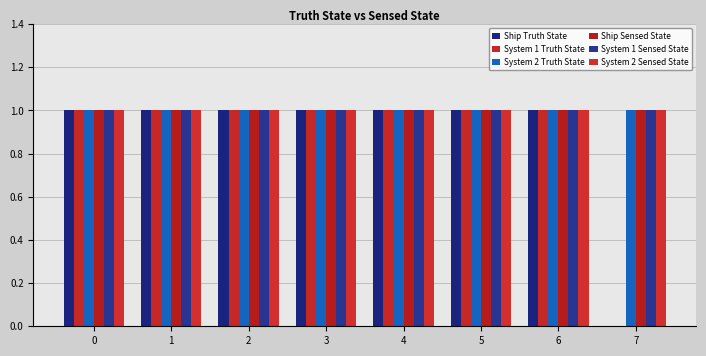

The Ship Truth State series shows 0 at 7. True or false?

True